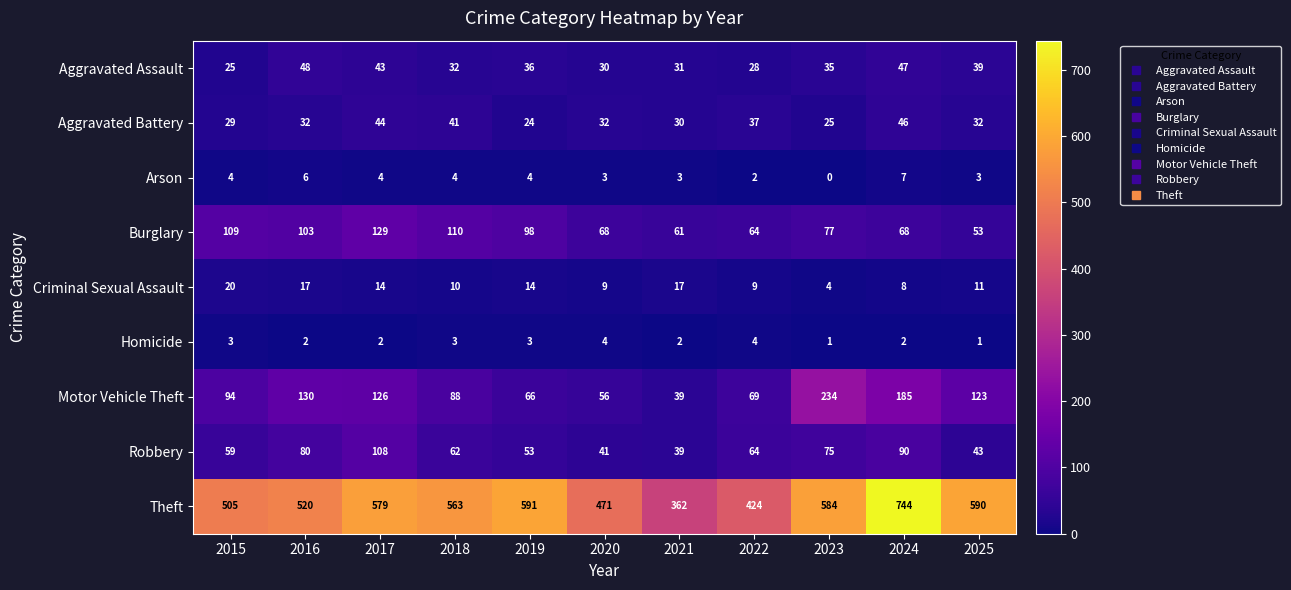

The Criminal Sexual Assault series shows 9 at 2022. True or false?

True